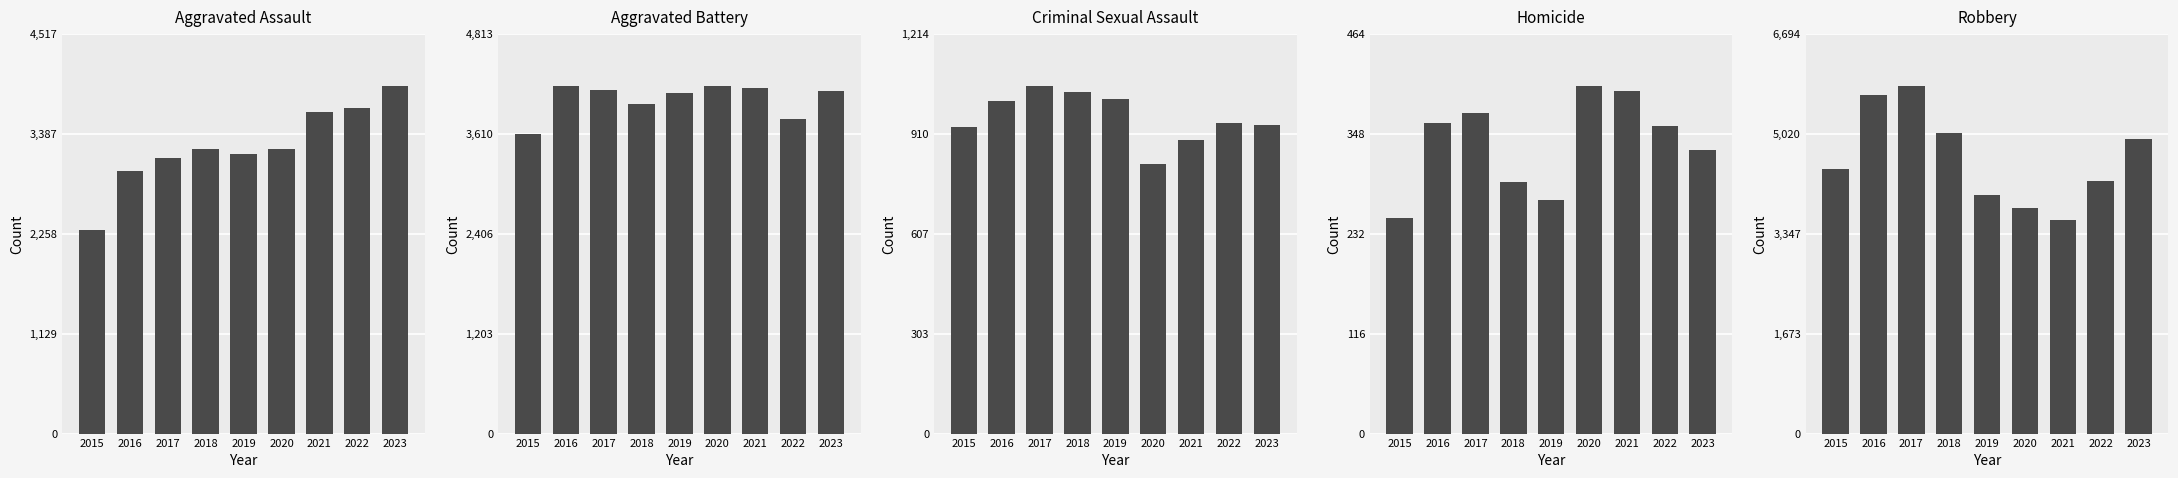

What is the maximum value shown in the chart?

5821